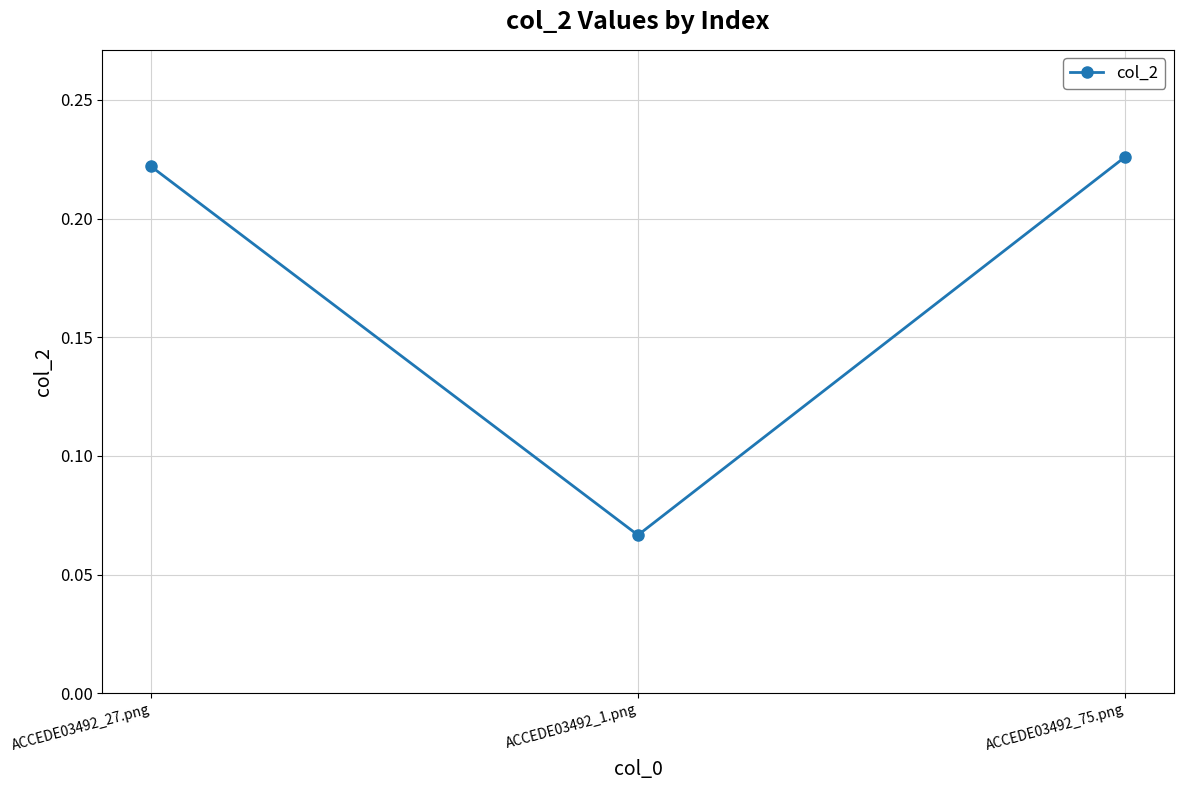

List the labels in order of value, smallest first.

ACCEDE03492_1.png, ACCEDE03492_27.png, ACCEDE03492_75.png